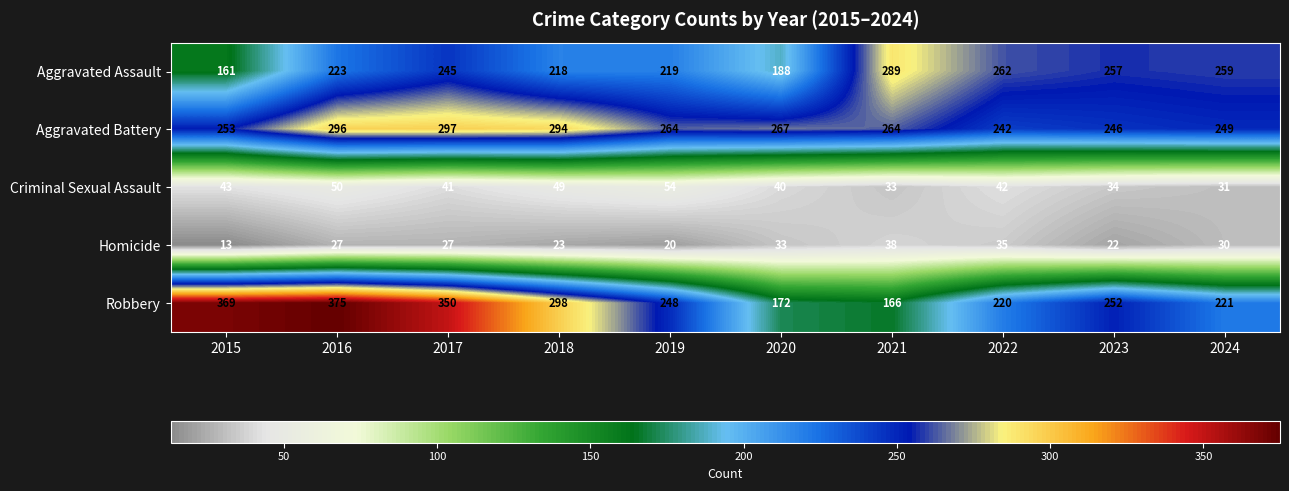

What is the maximum value shown in the chart?

375